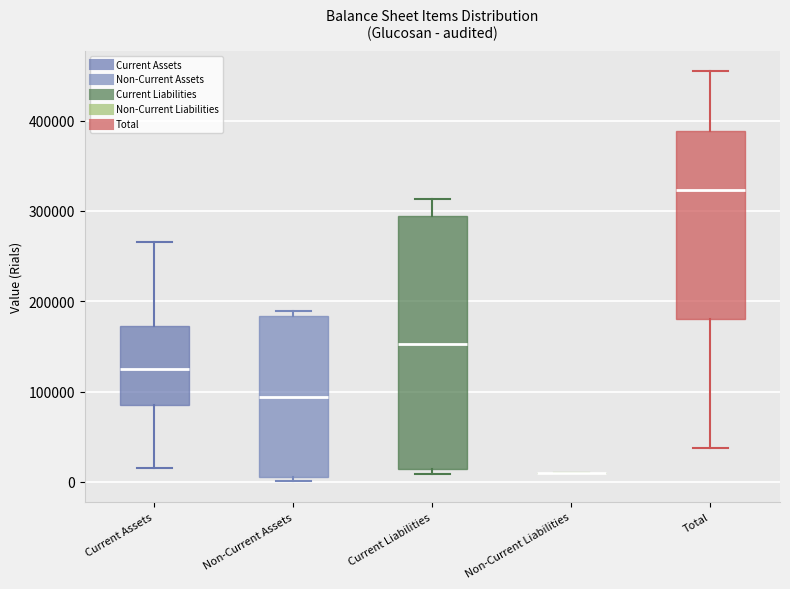

Reading left to right, read every box against the y-axis: the position of its median line, the range the box covers, and the ends of its whiskers. The values are not printed on the chart, so give them approximately, as read against the axis.

Current Assets: median 130000, box 80000 to 170000, whiskers 10000 to 270000
Non-Current Assets: median 90000, box 0 to 180000, whiskers 0 (just below the box's lower edge) to 190000
Current Liabilities: median 150000, box 10000 to 290000, whiskers 10000 (just below the box's lower edge) to 310000
Non-Current Liabilities: box collapsed to a line at 10000, whiskers 10000 to 10000
Total: median 320000, box 180000 to 390000, whiskers 40000 to 450000